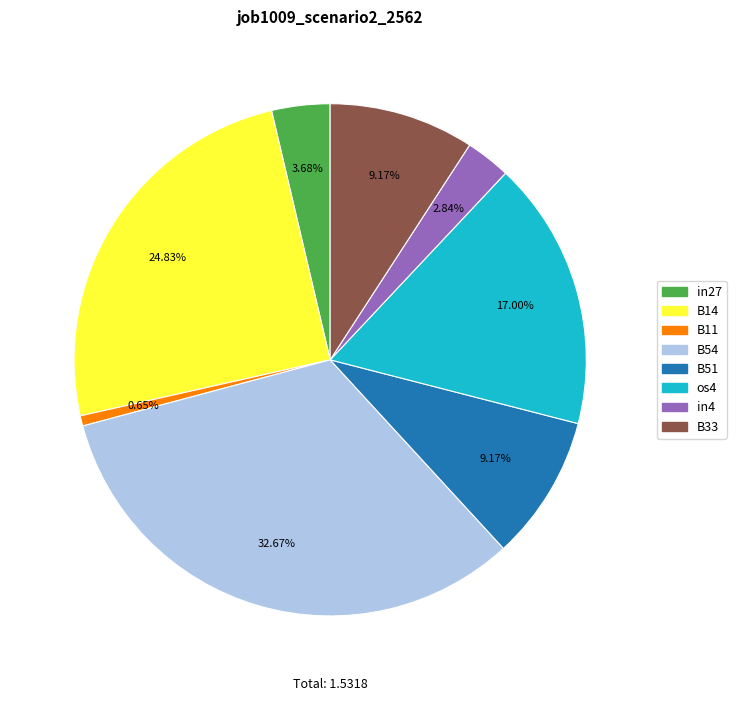

To the nearest percent, what portion does in27 represent?

4%